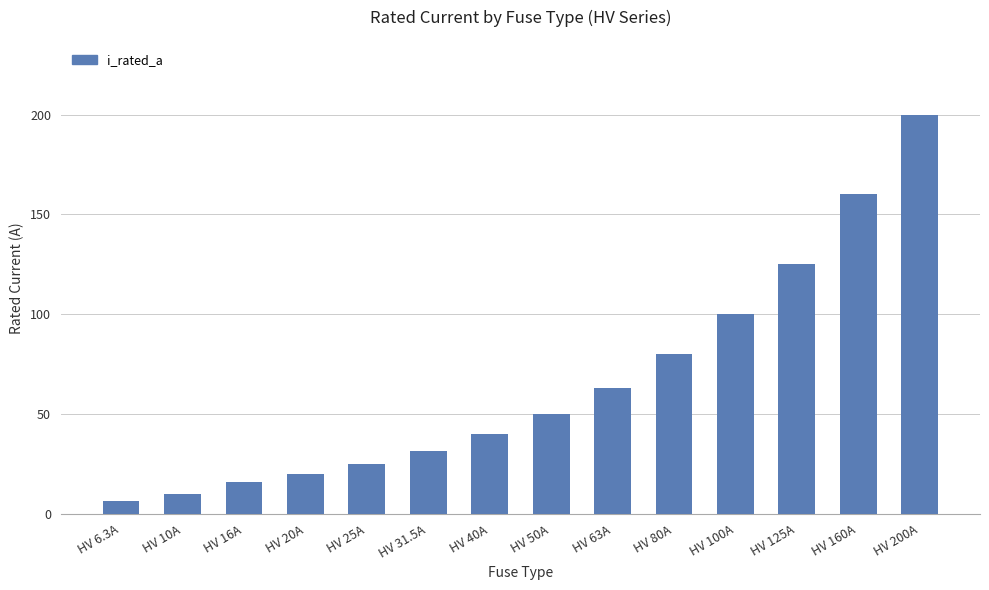

What is the label of the 10th bar from the left?

HV 80A